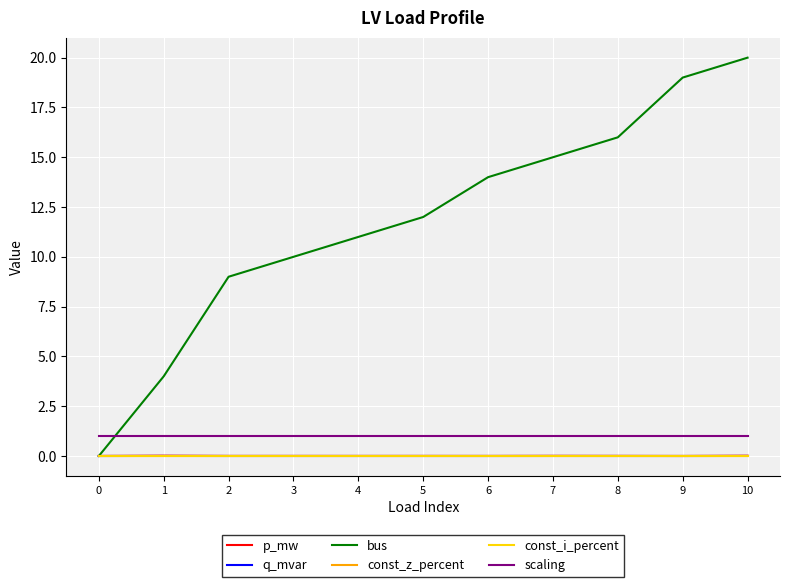

Does the chart have visible grid lines?

Yes